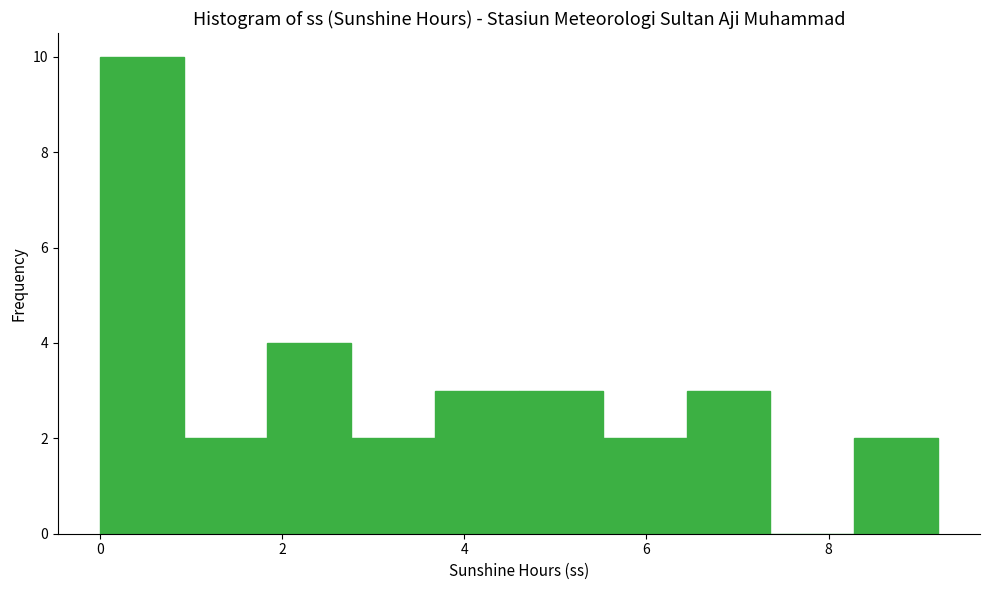

Reading left to right, transcribe this chart: for each bar, give the range it covers on the x-axis and its height. Neither the bar edges nor the heights are printed on the chart, so give them approximately, as read against the axes.

0.00 to 0.92: 10
0.92 to 1.84: 2
1.84 to 2.76: 4
2.76 to 3.68: 2
3.68 to 4.60: 3
4.60 to 5.52: 3
5.52 to 6.44: 2
6.44 to 7.36: 3
7.36 to 8.28: 0
8.28 to 9.20: 2